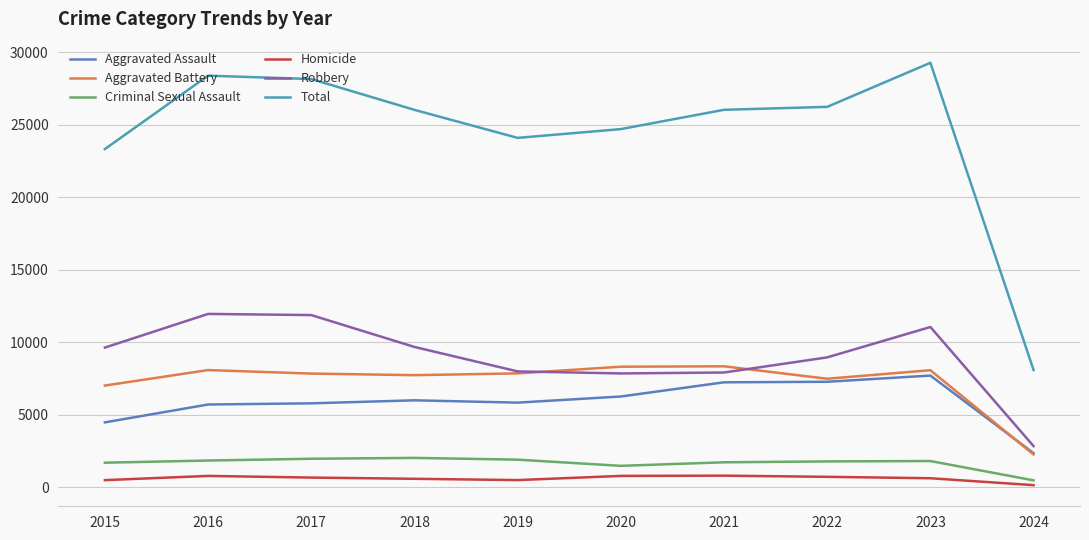

How many distinct data groups are displayed?

6